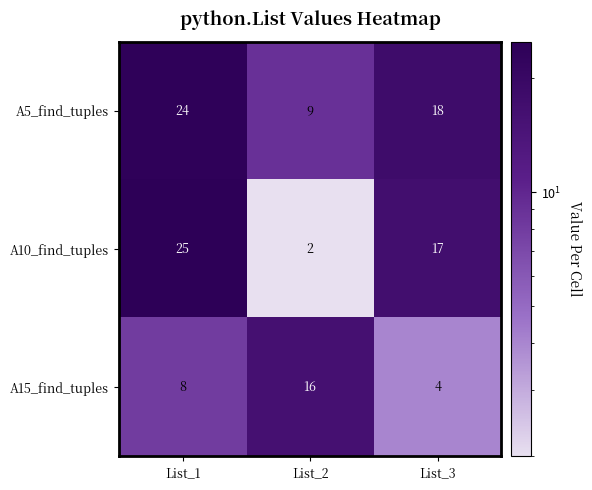

How many distinct data groups are displayed?

3